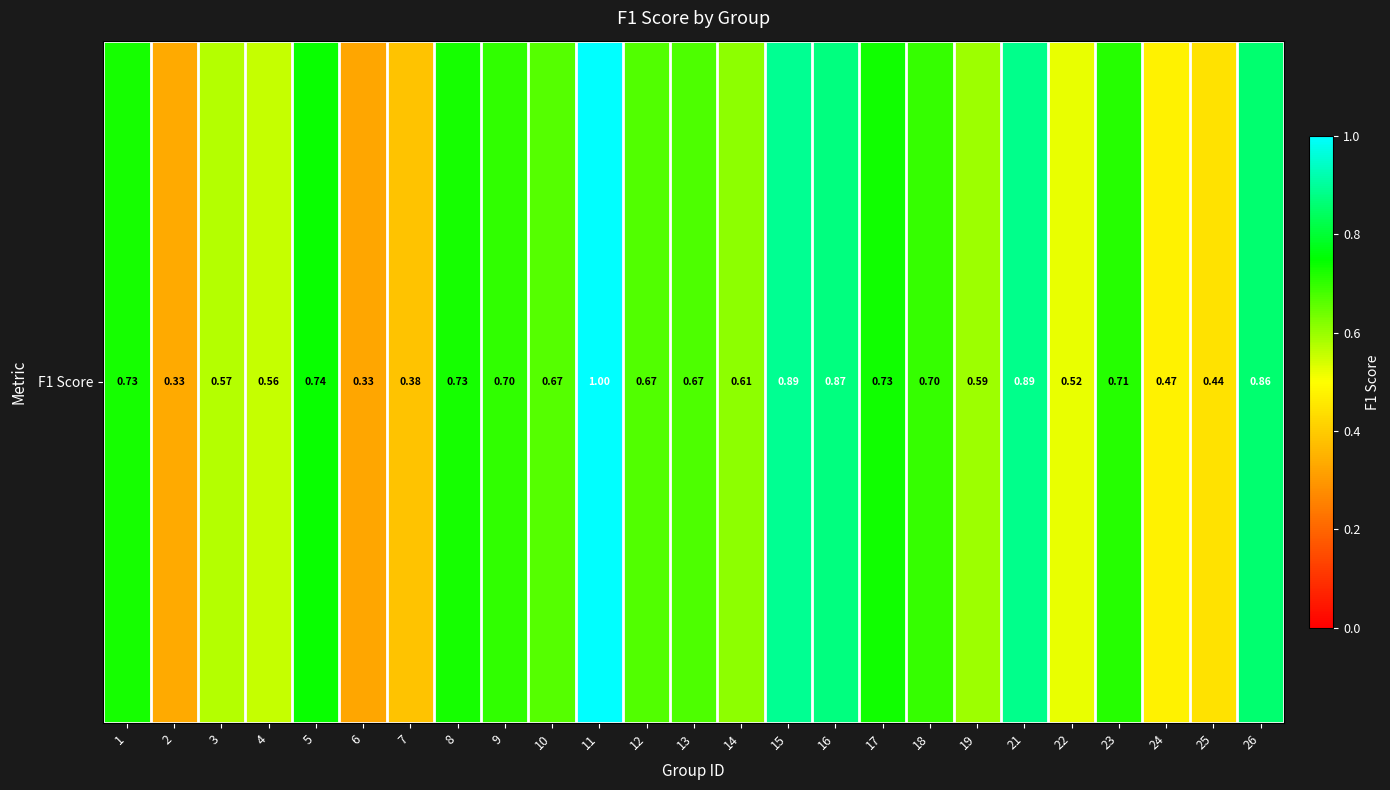

What is the change in value from 14 to 23?

+0.1